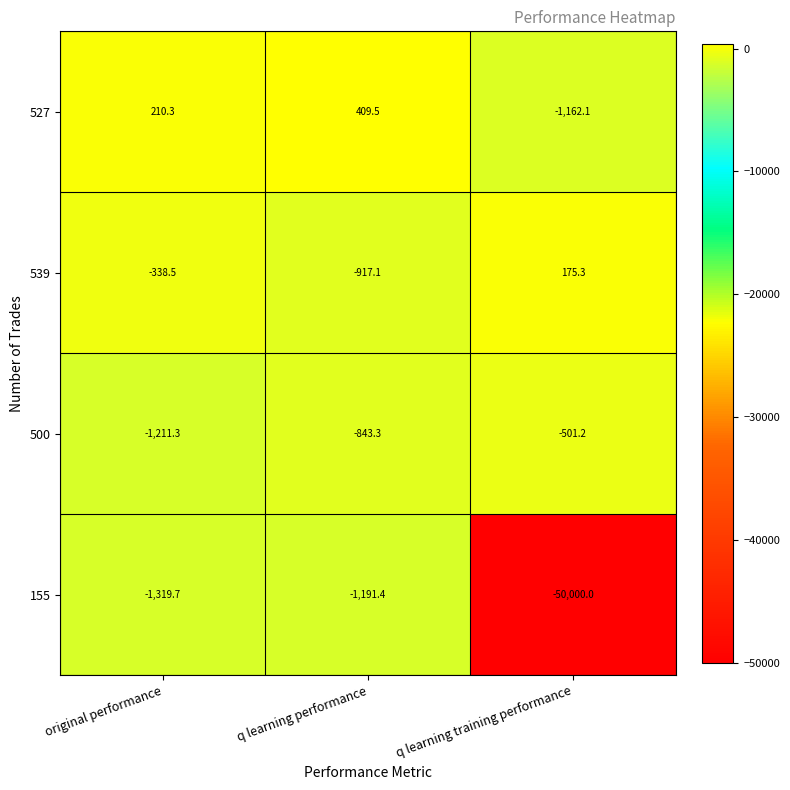

Count the number of categories in the chart.

3